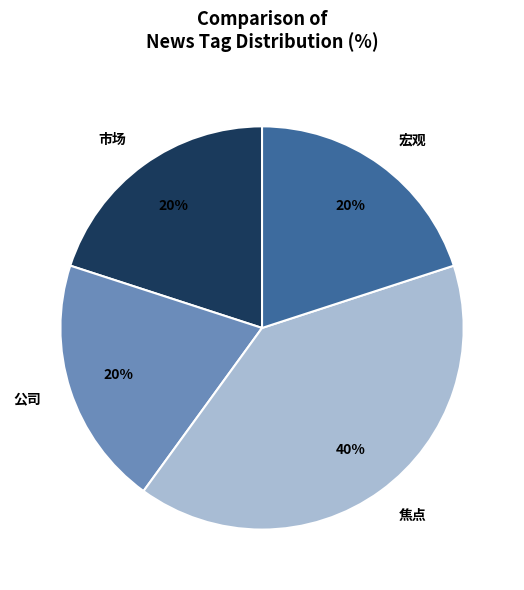

Between 公司 and 焦点, which is larger?

焦点